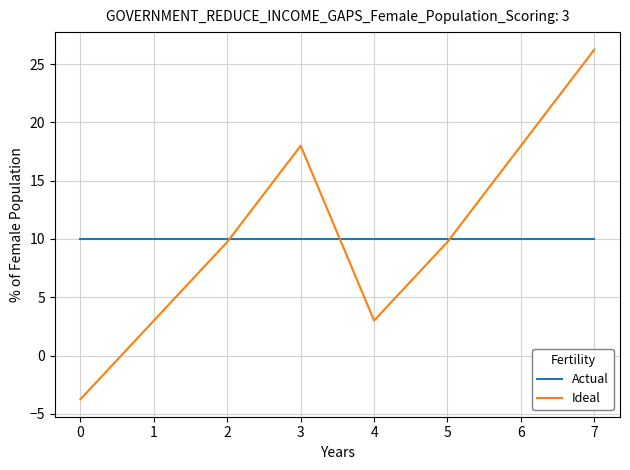

How many lines are shown in the chart?

2